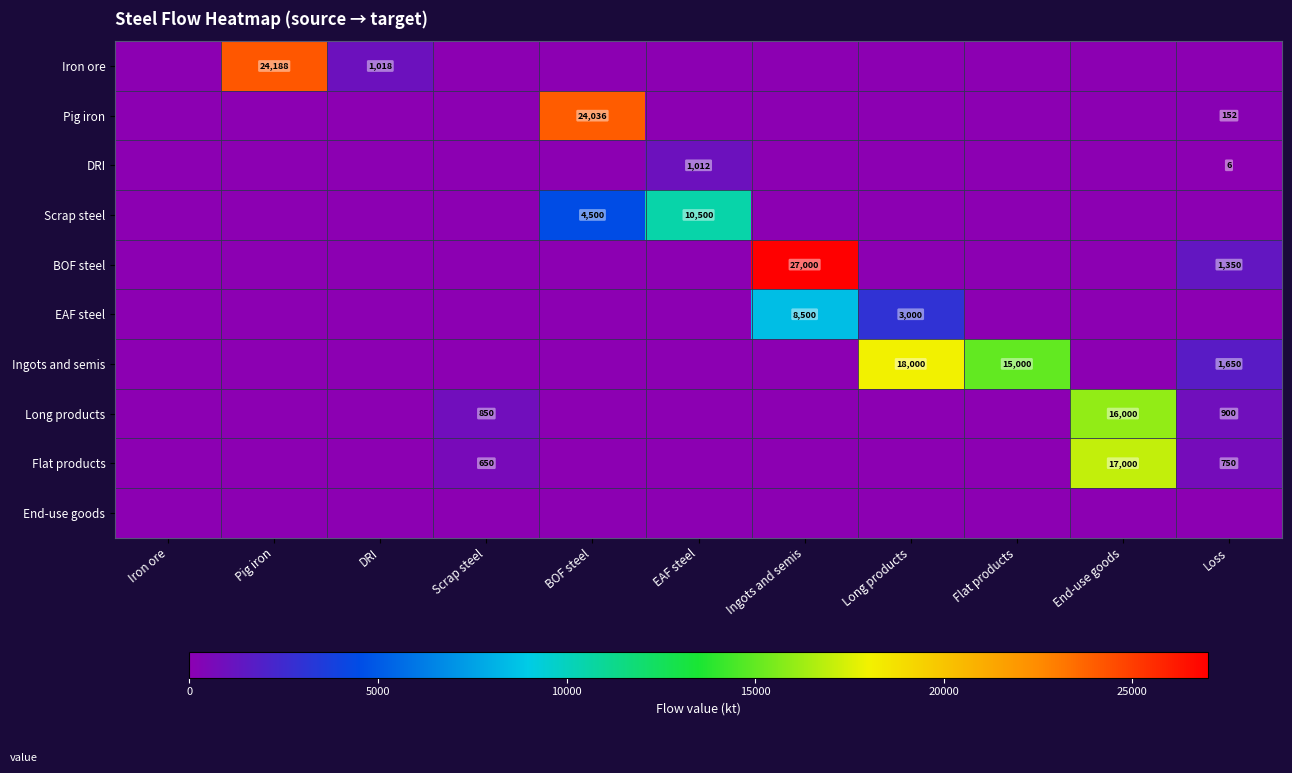

Is it true that Ingots and semis equals 18000 at Long products?

True